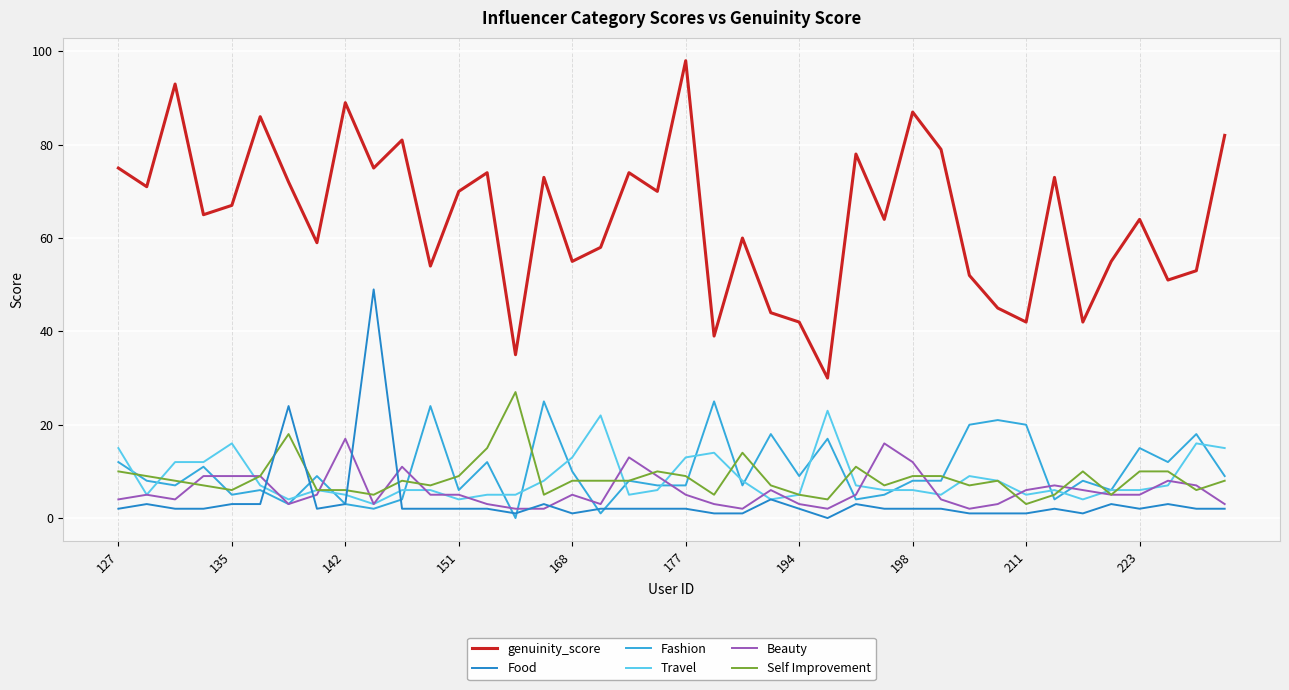

Which series has the largest total across all categories?

genuinity_score